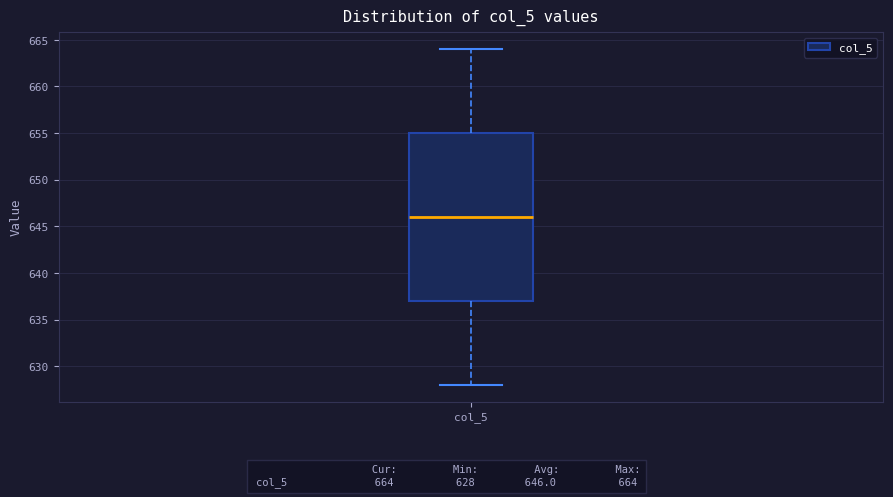

Where is the lower edge of the box for col_5 on the y-axis? The values are not printed on the chart, so give them approximately, as read against the axis.

637